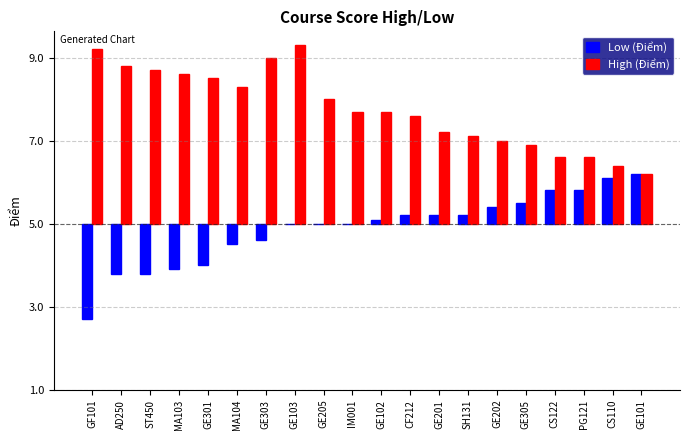

Which series has the widest spread of values?

Low (Điểm)